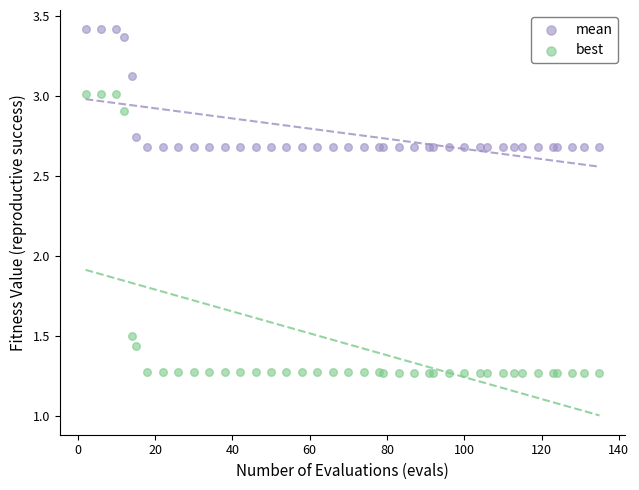

What is the X range (max minus min) for the scatter plot?

133.0